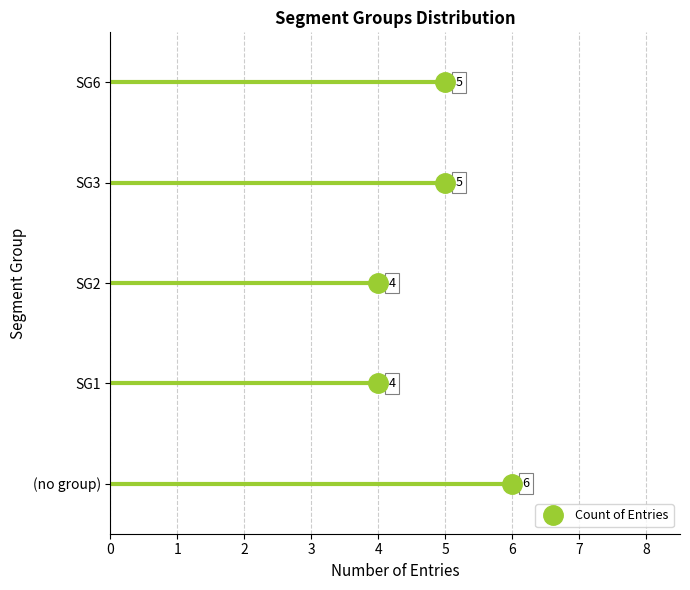

Is it true that the value at 4 is 0?

False